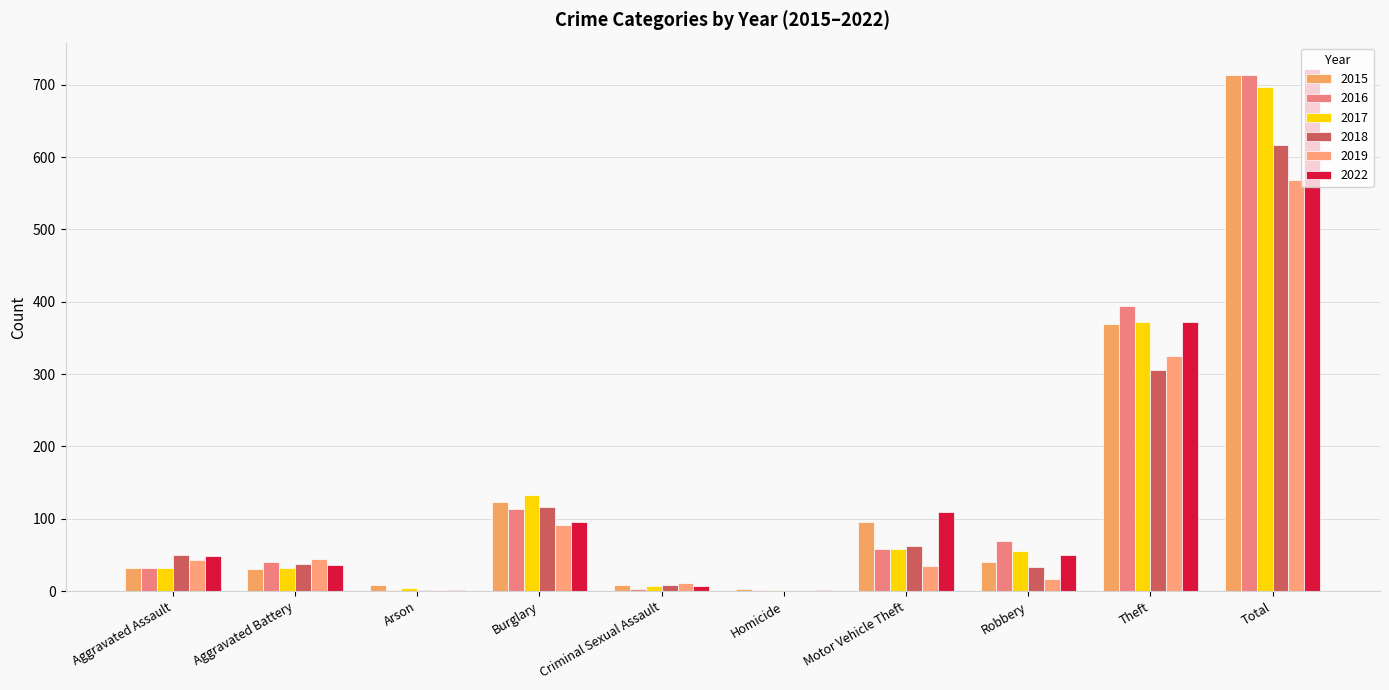

How many data points does each series have?

10